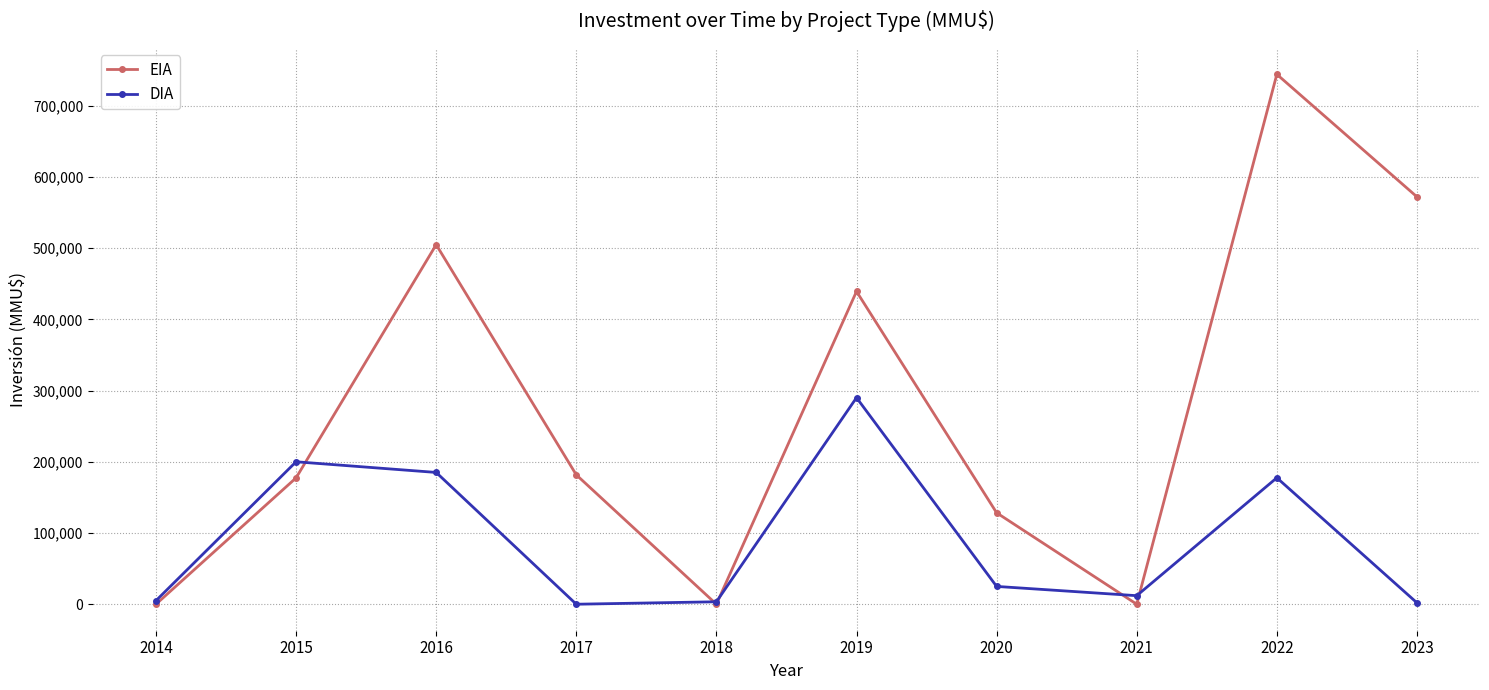

In EIA, how many points are higher than both neighbors (excluding endpoints)?

3